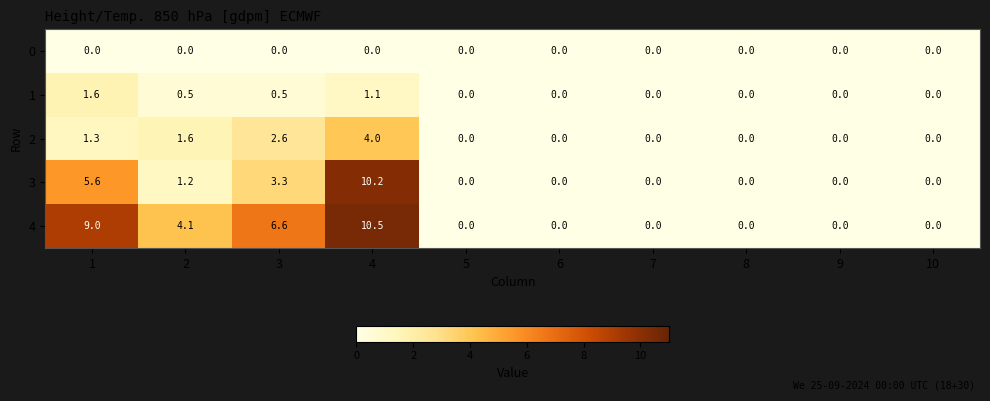

At 1, list the series in order from largest to smallest.

4, 3, 1, 2, 0